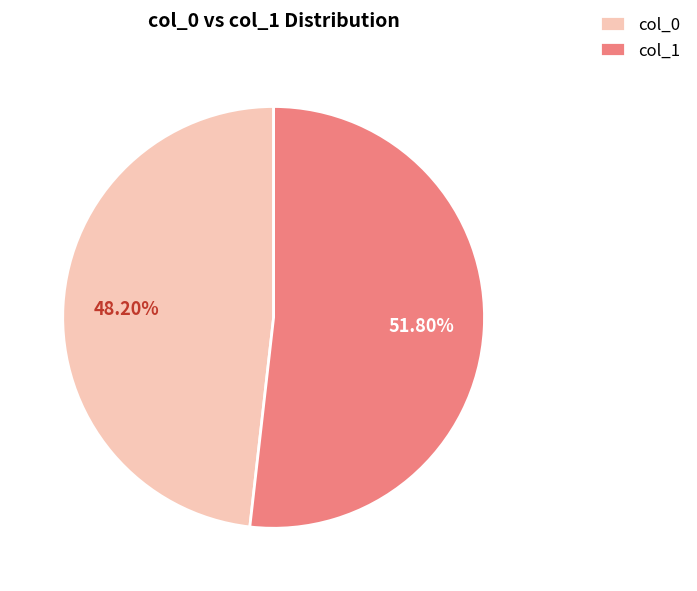

Between col_1 and col_0, which is larger?

col_1